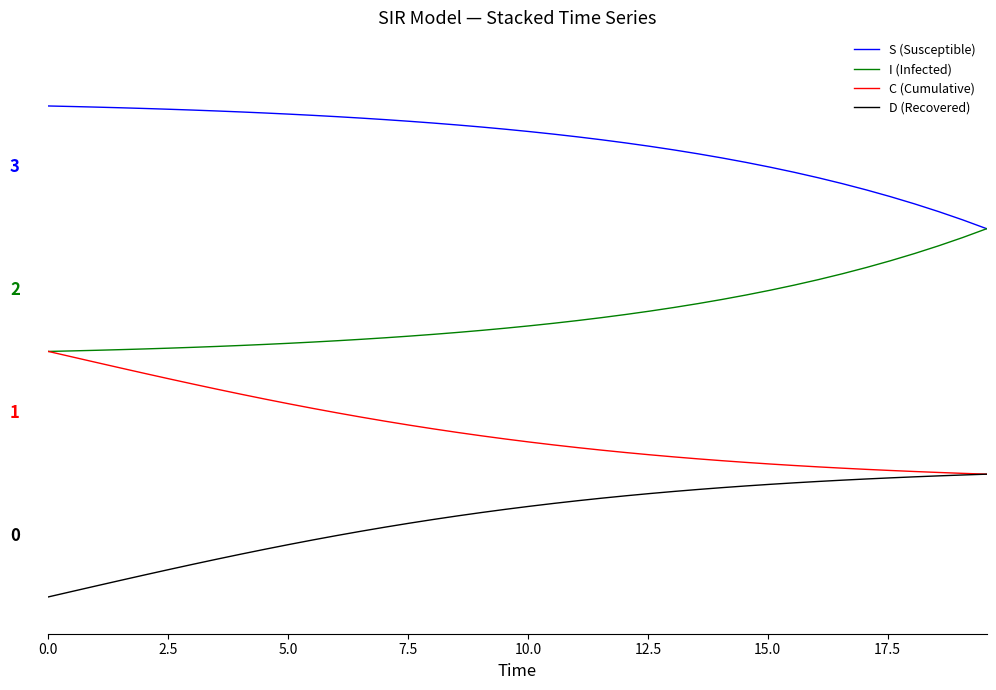

At which category is the sum across all series the highest?

39